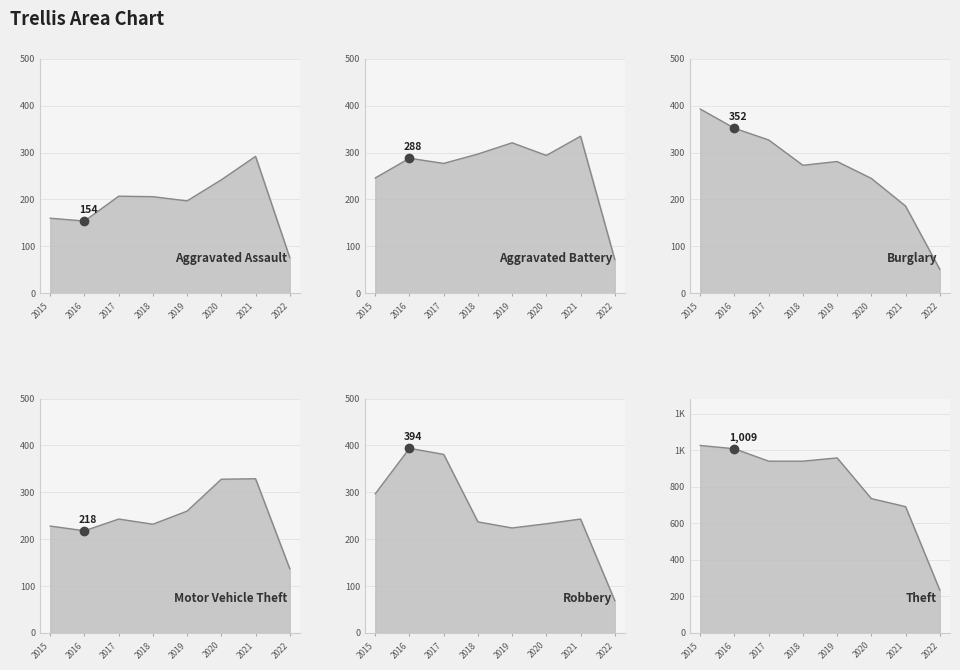

What is the difference between the maximum and second lowest values in the Burglary series?

207